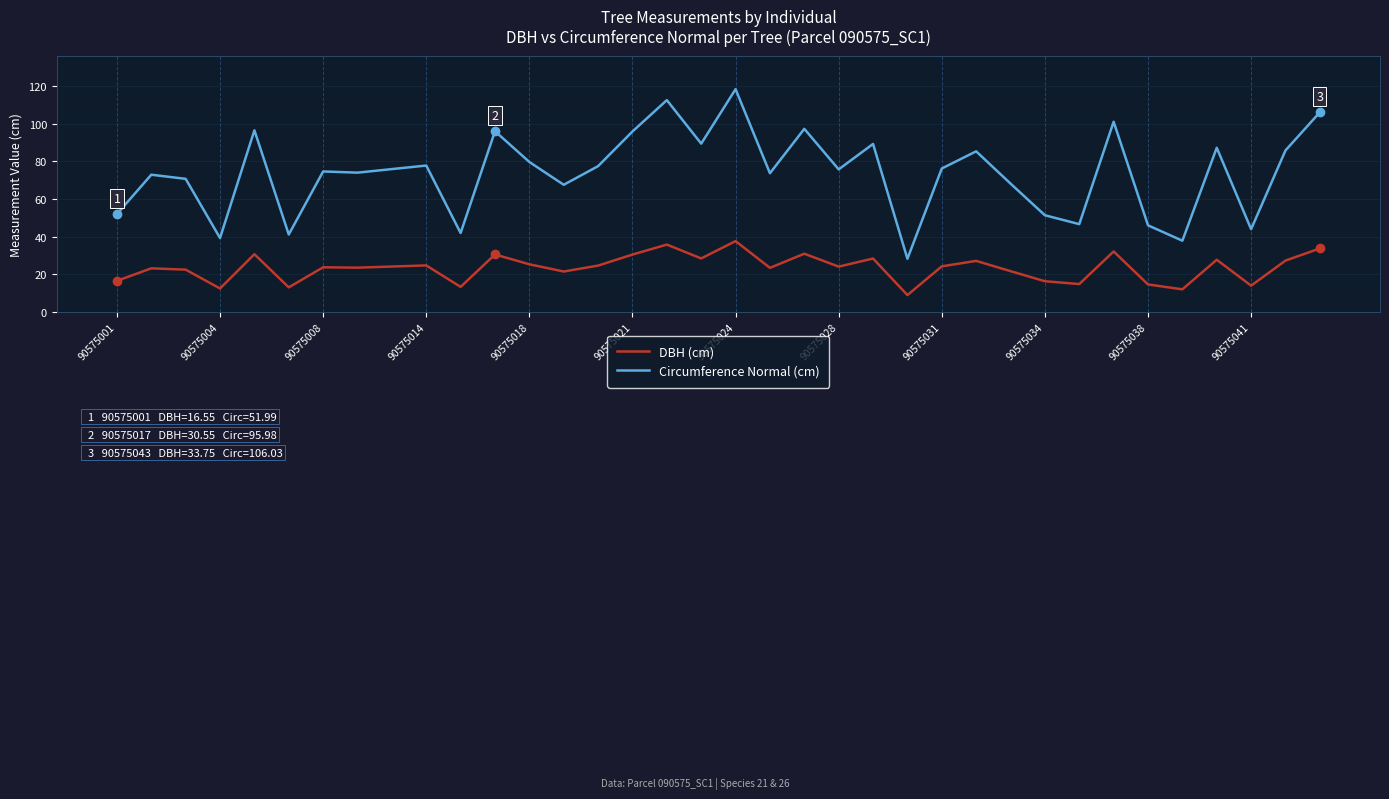

Which series has the largest total across all categories?

Circumference Normal (cm)